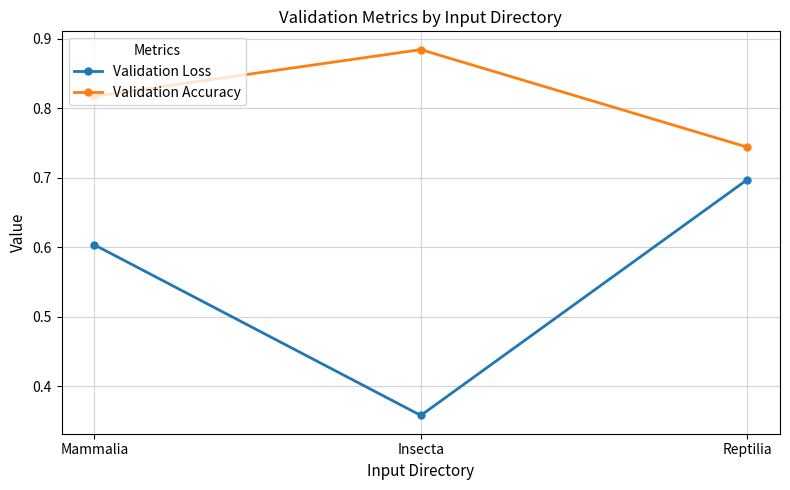

At how many categories does at least one series exceed 0?

3